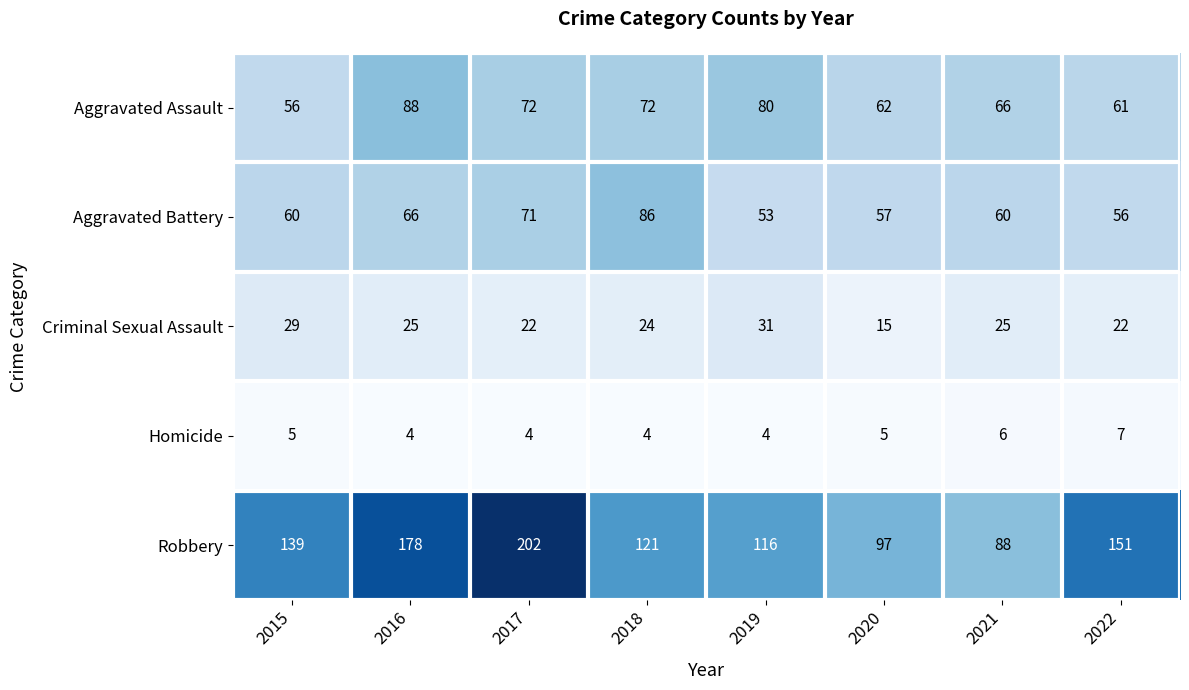

Which series has the largest total across all categories?

Robbery